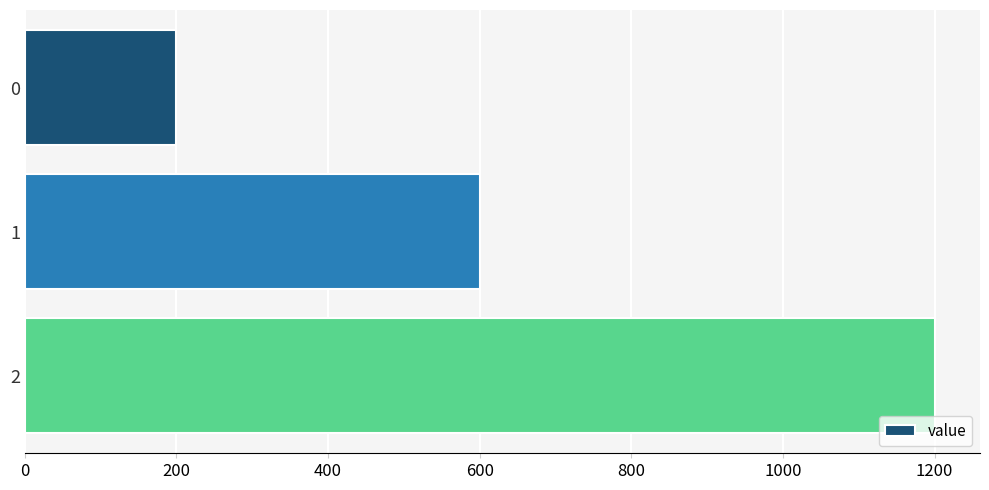

Is it true that the value at 0 is 44?

False